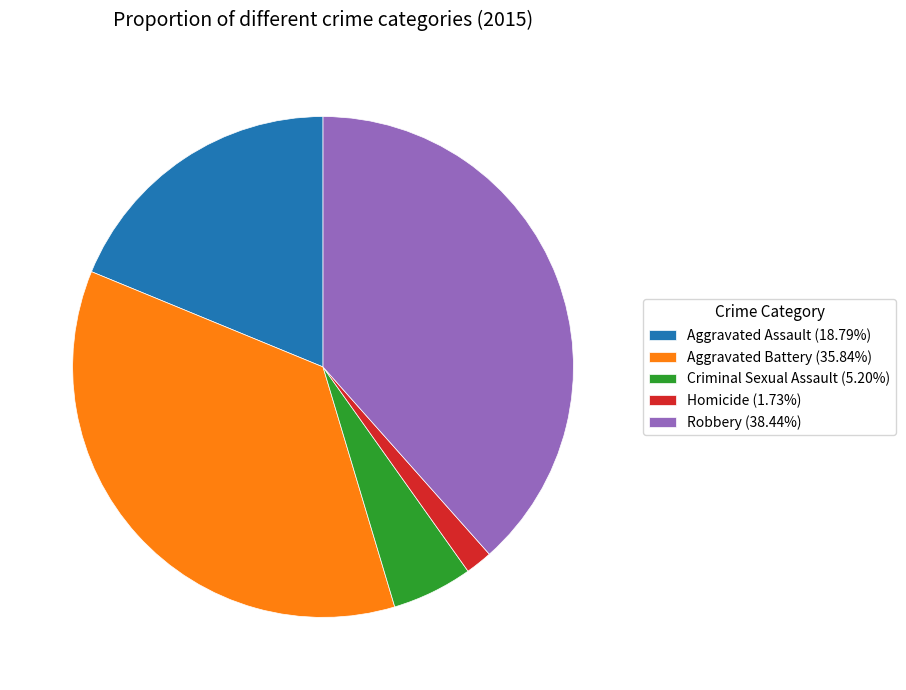

Combined, do Aggravated Assault (18.79%) and Robbery (38.44%) account for over 50%?

Yes